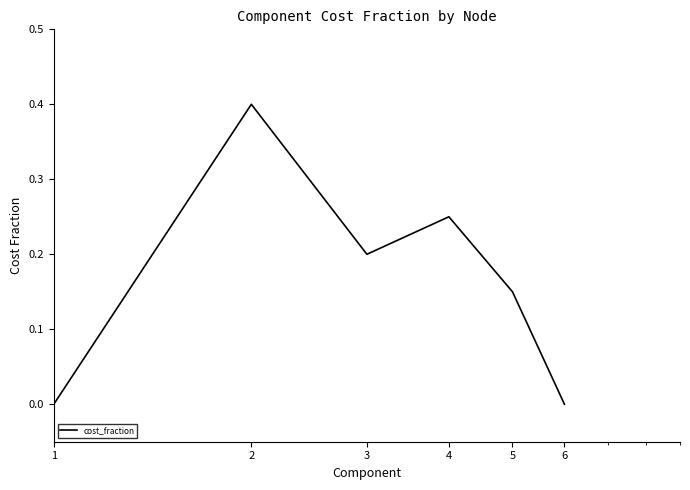

Count the number of data series in this chart.

1